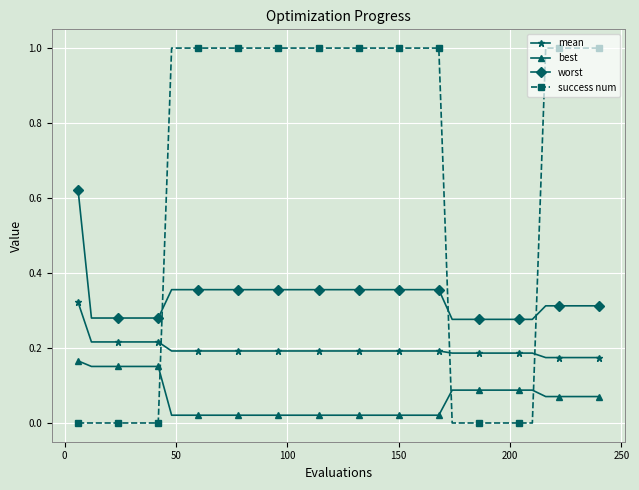

How many lines are shown in the chart?

4